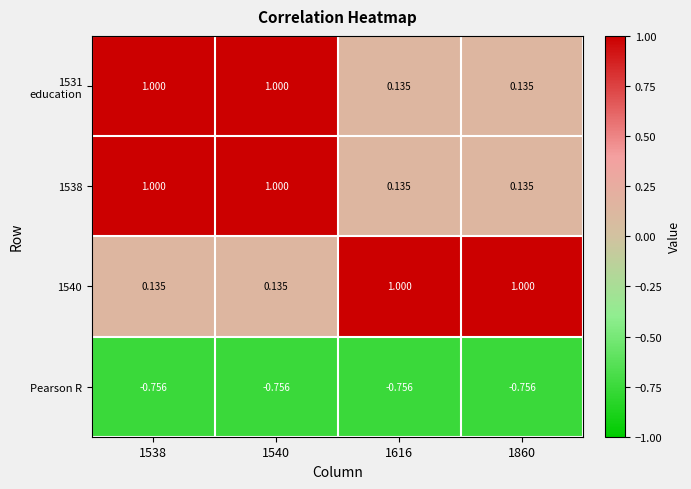

At which category is the sum across all series the highest?

1538